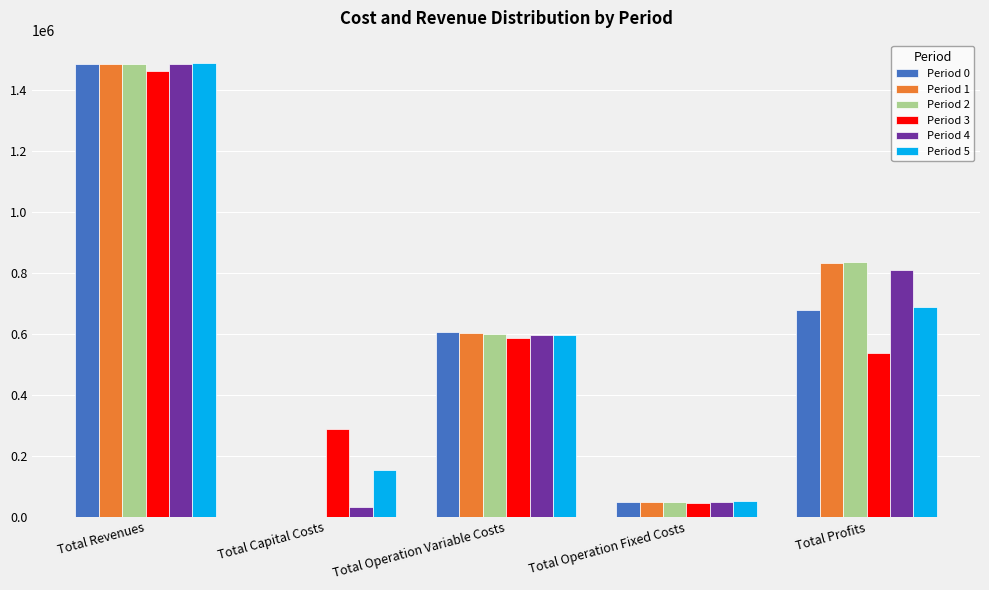

Which series changed the most between Total Revenues and Total Profits?

Period 3